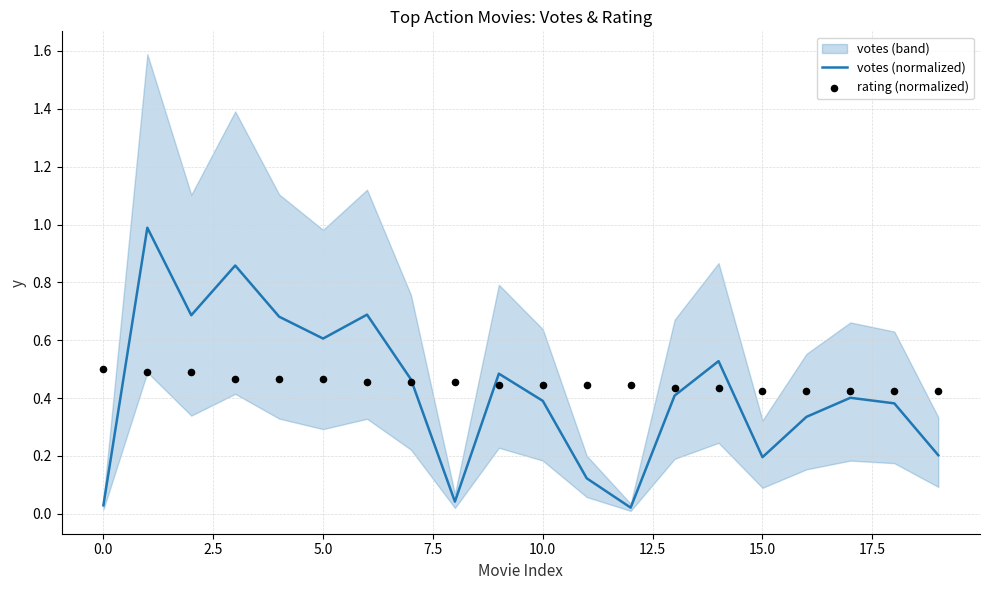

At how many categories does at least one series exceed 0?

20